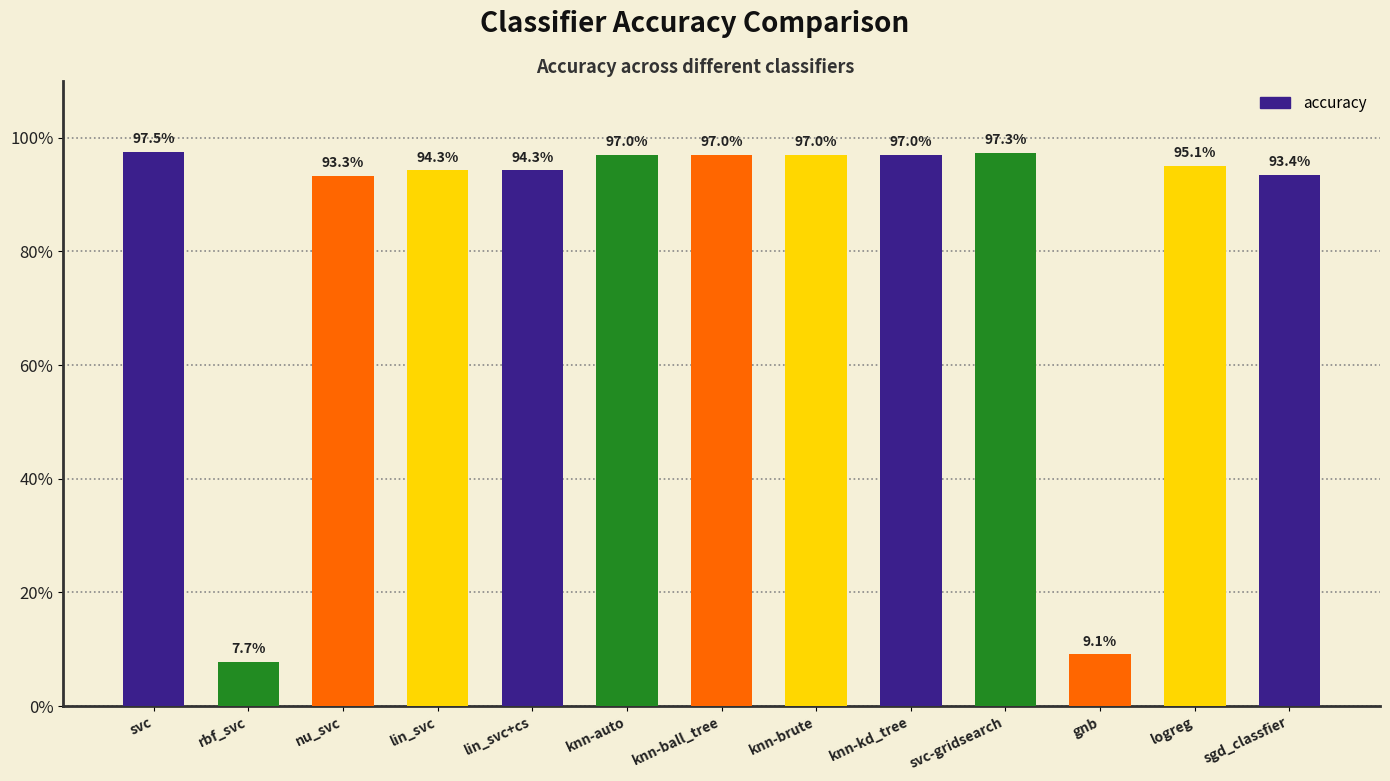

True or false: the data shows 1.7 at knn-auto.

False